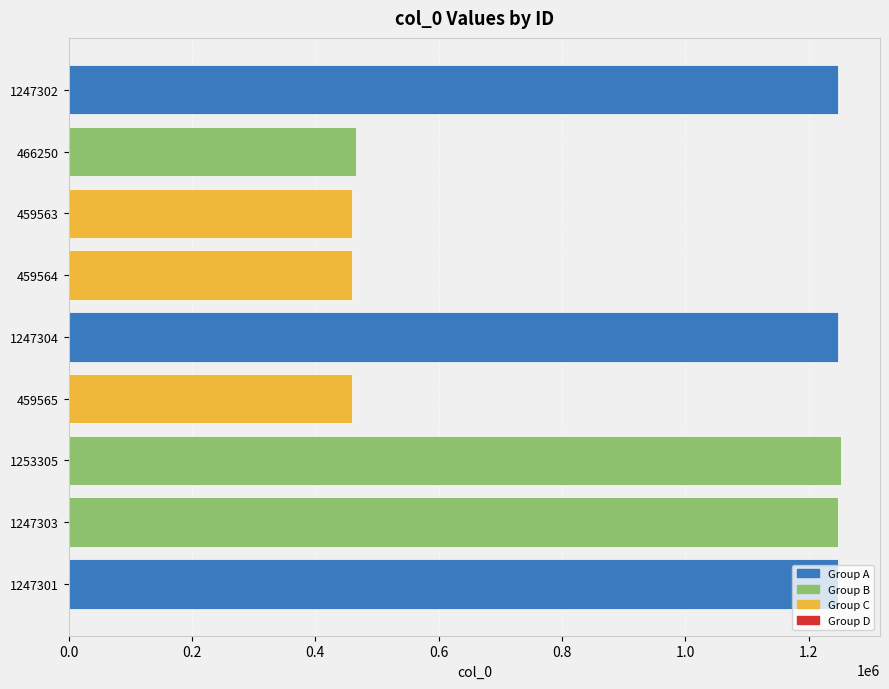

What is the difference between the second highest and second lowest values?

787740